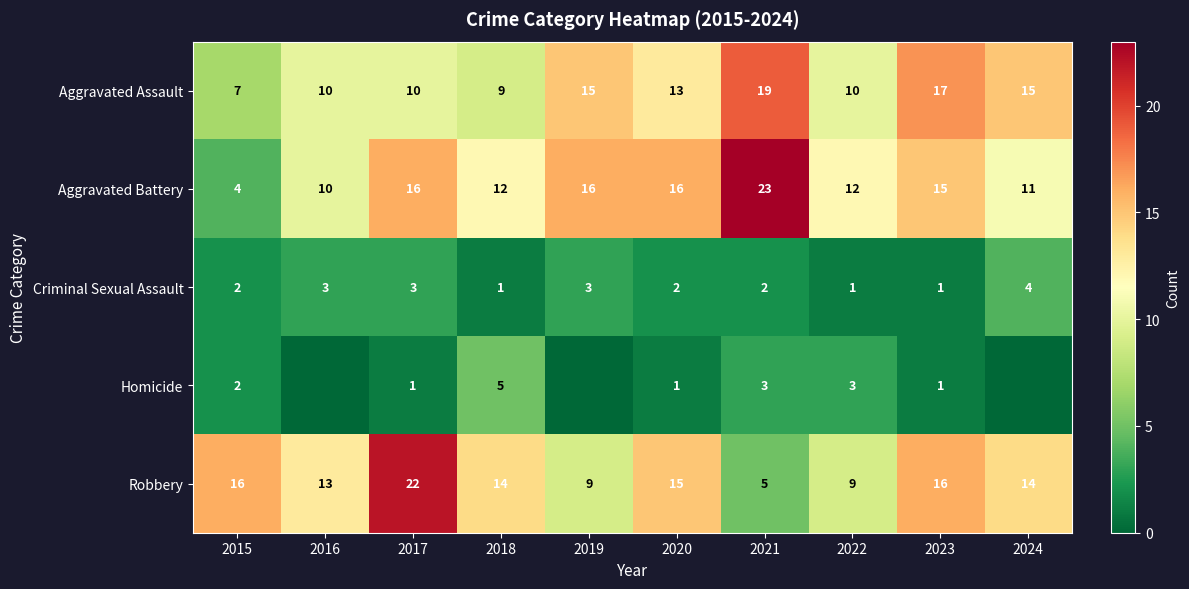

Which category has the highest value in the Robbery series?

2017